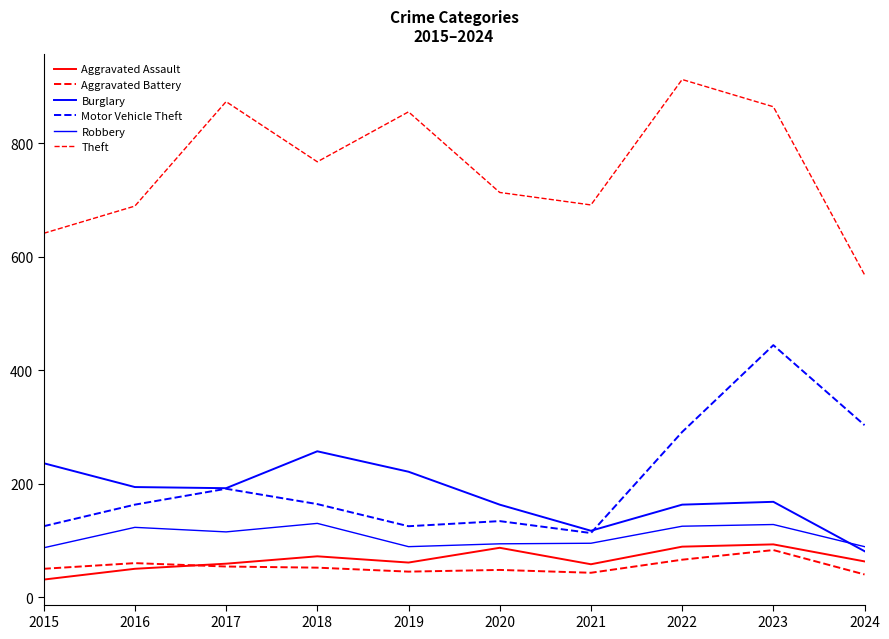

How many lines are shown in the chart?

6